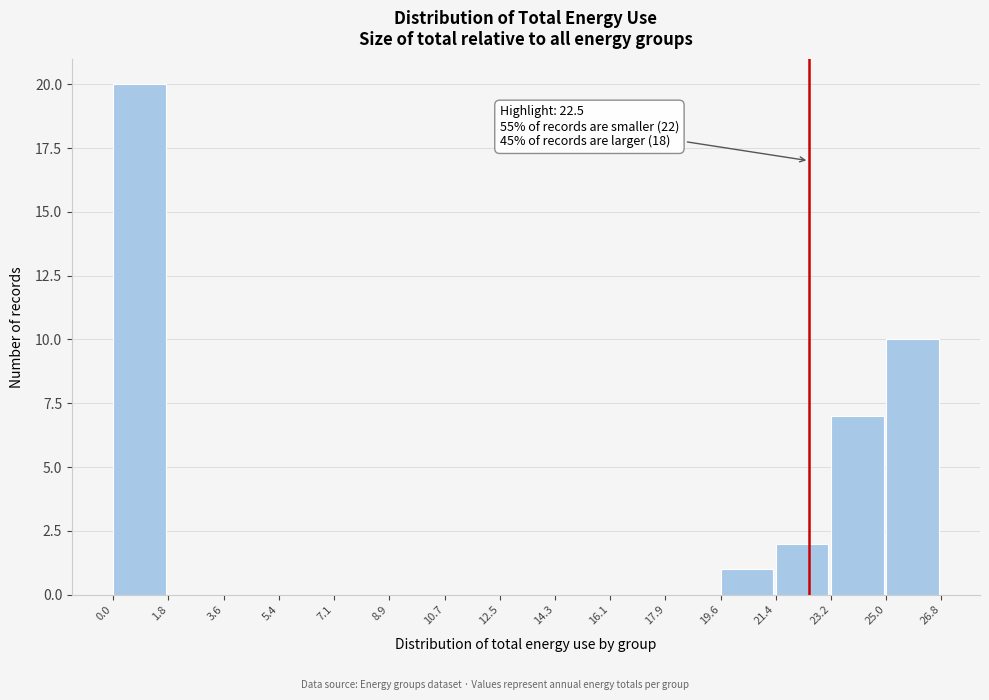

Which range on the x-axis has the tallest bar?

0.0 to 1.8